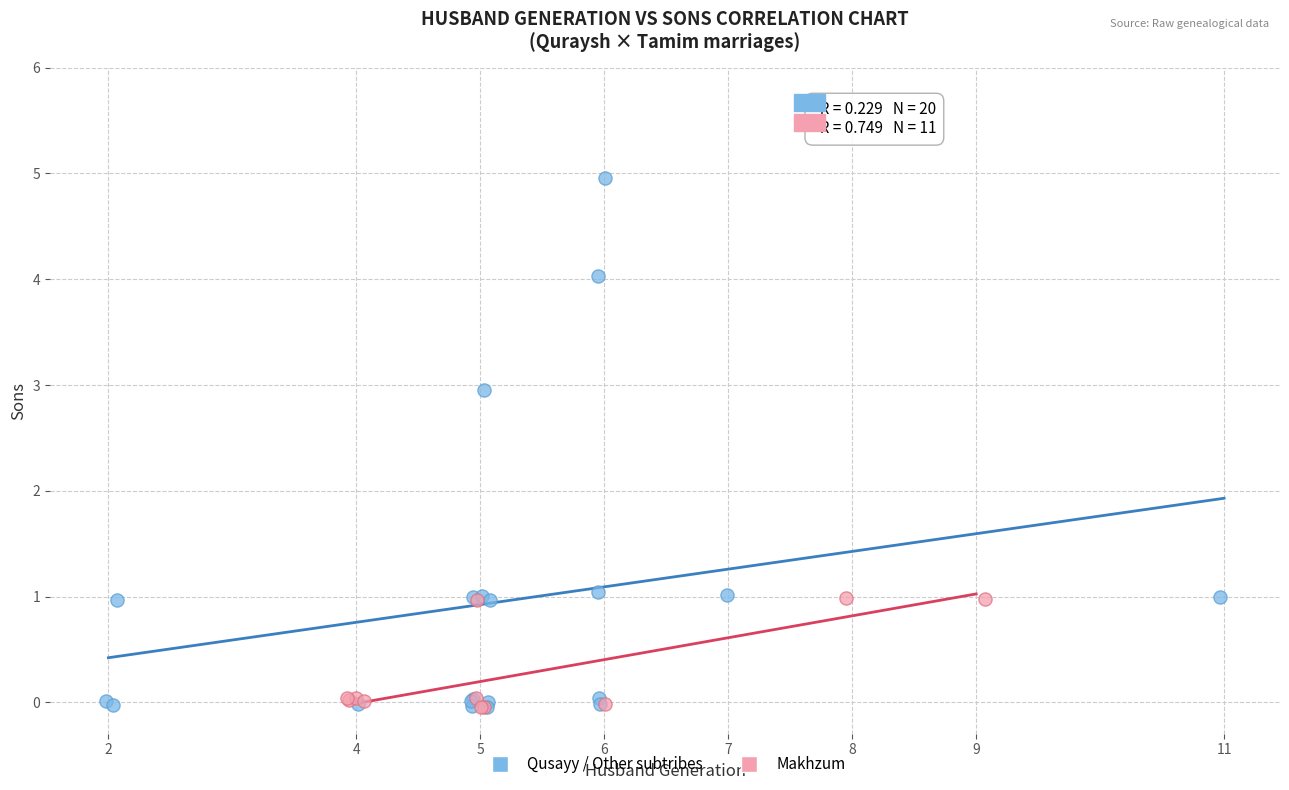

Which series reaches the maximum Y coordinate?

Qusayy / Other subtribes